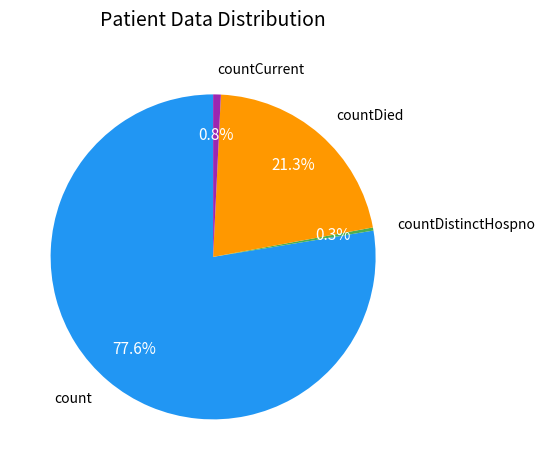

Is there a majority slice in this chart?

Yes